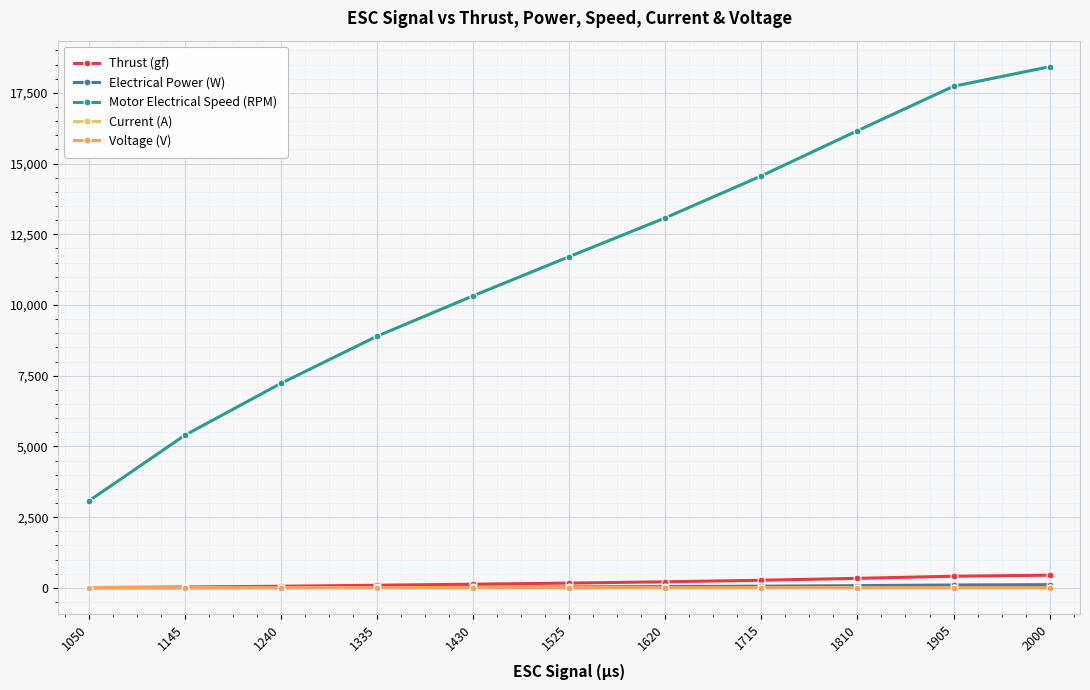

True or false: Electrical Power (W) and Motor Electrical Speed (RPM) intersect in this chart.

False